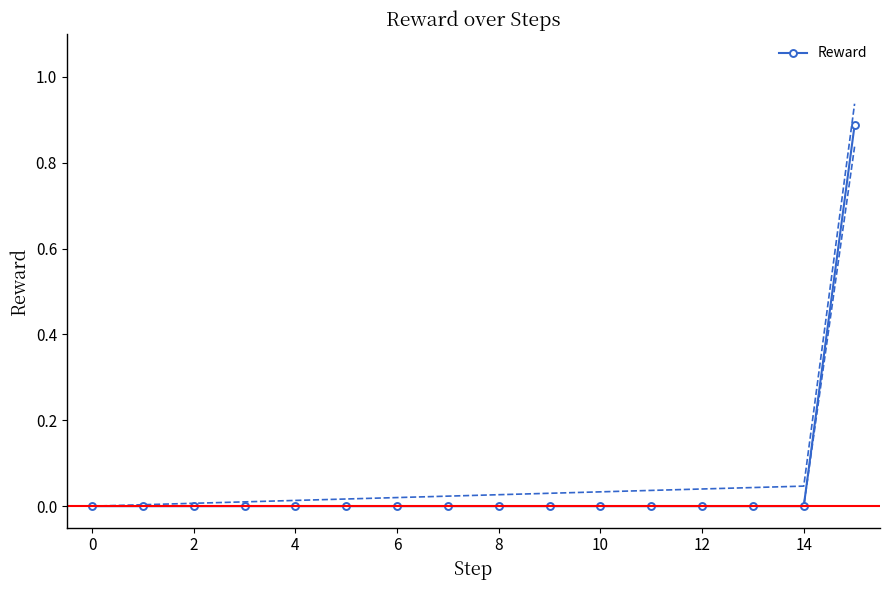

The value of Reward at 12 is 0.6. True or false?

False